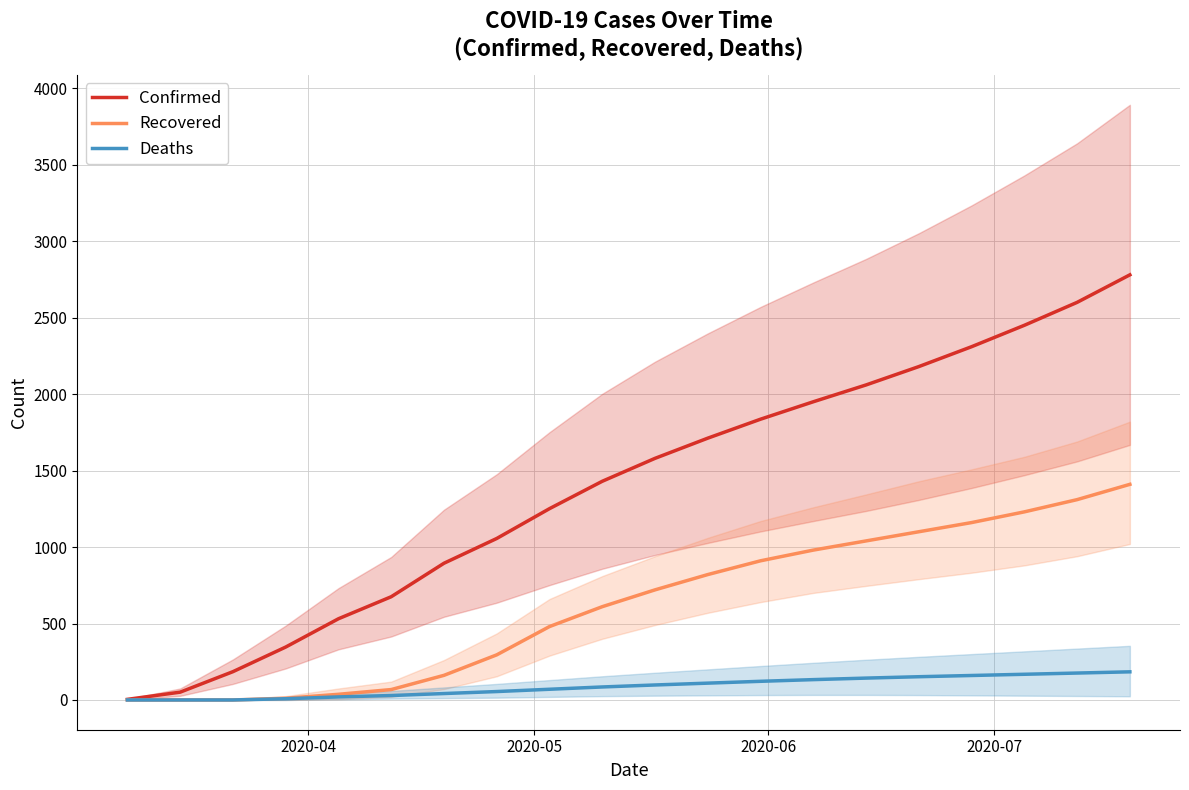

Does the chart have visible grid lines?

Yes